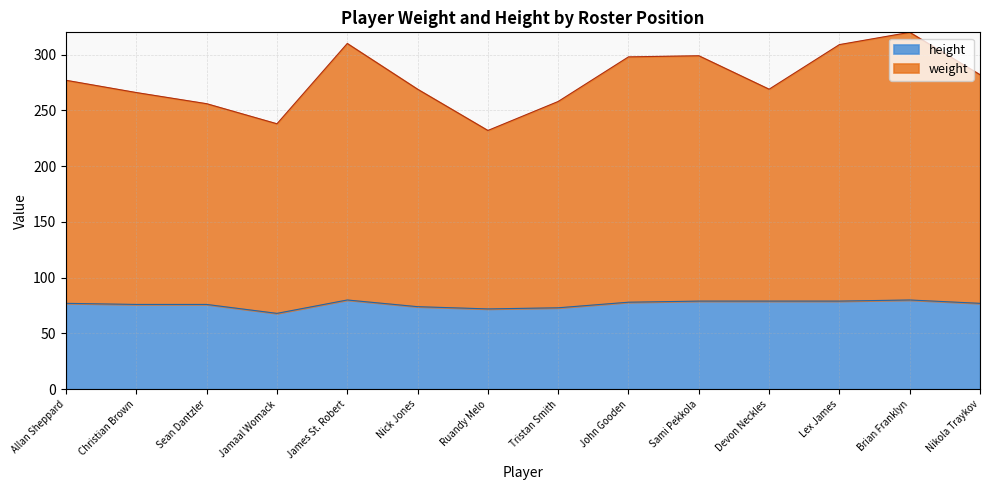

Which category has the lowest value across all series?

Jamaal Womack